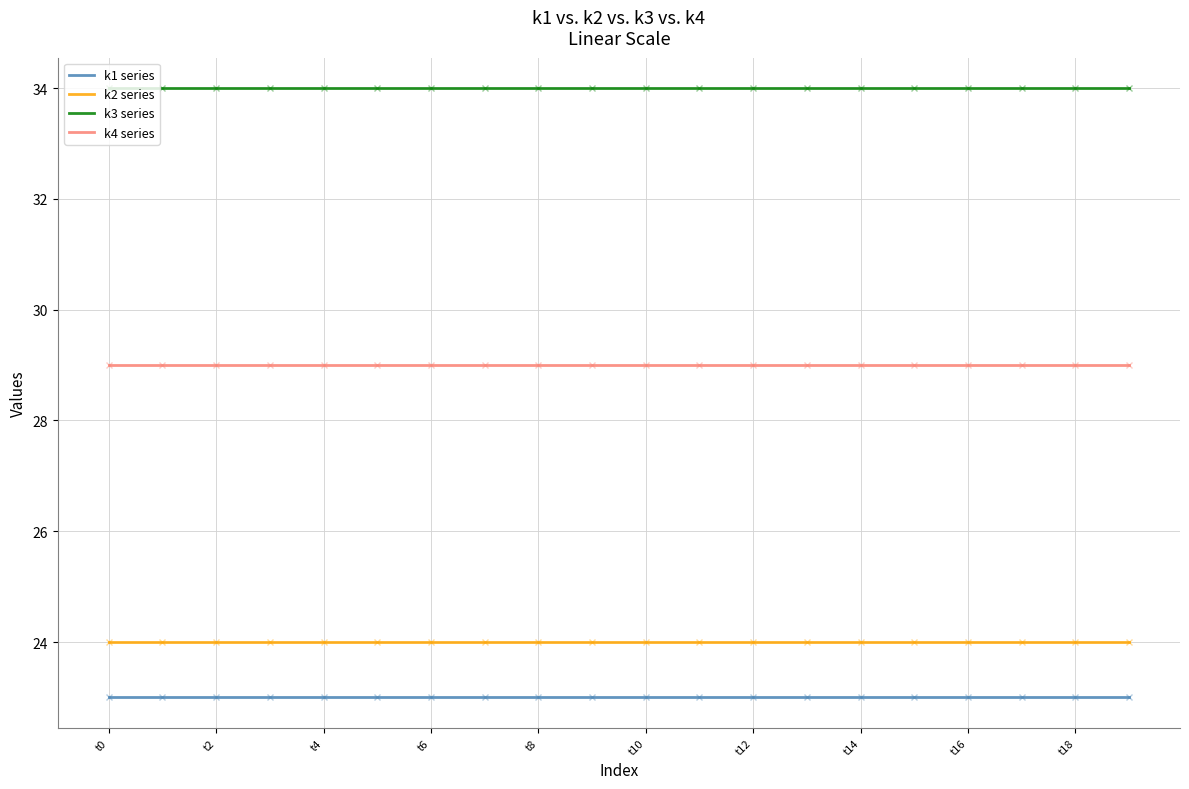

What is the greatest value displayed?

34